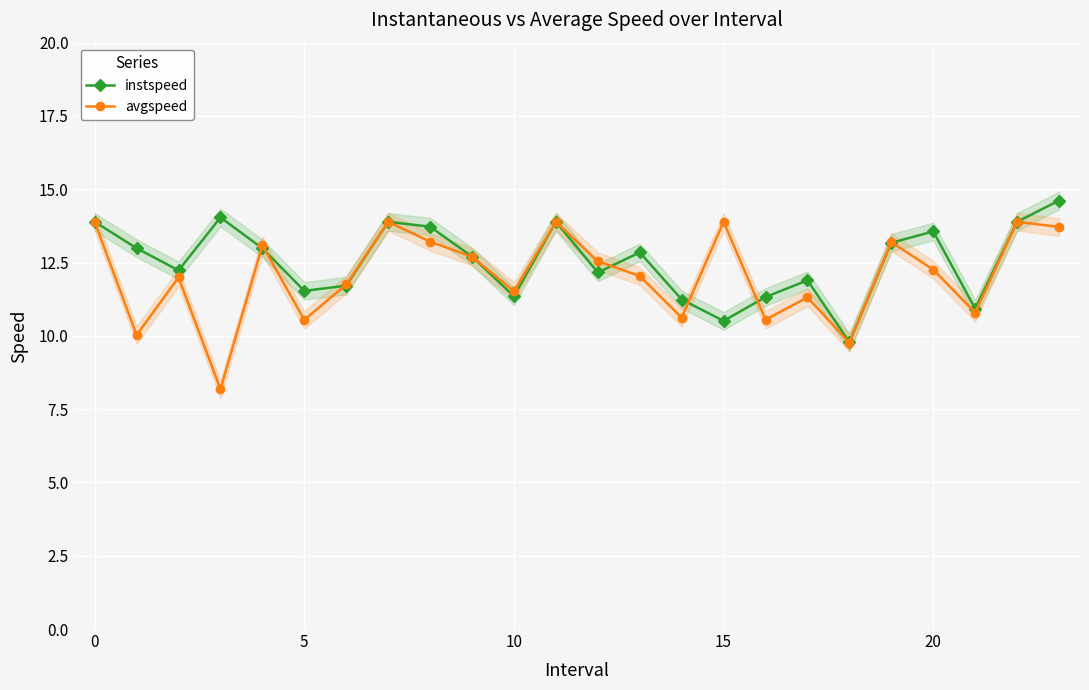

What is the label of the 11th point from the left?

10